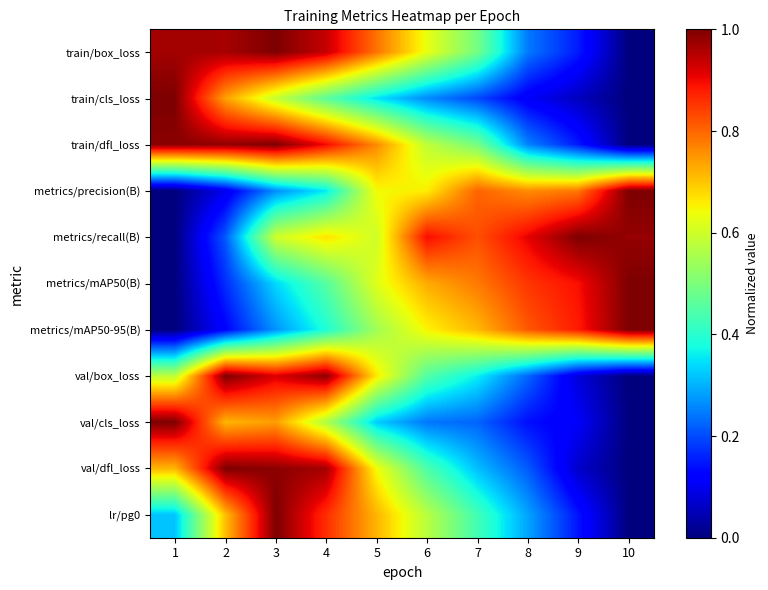

At which category is the sum across all series the highest?

3